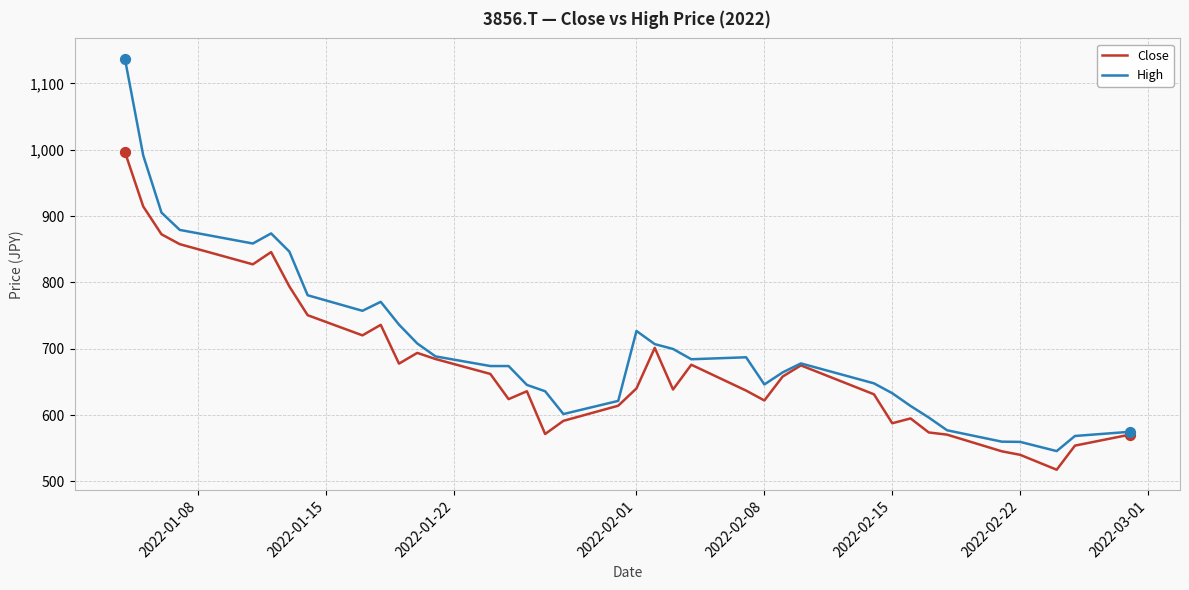

What are all the series names shown in the legend?

Close, High